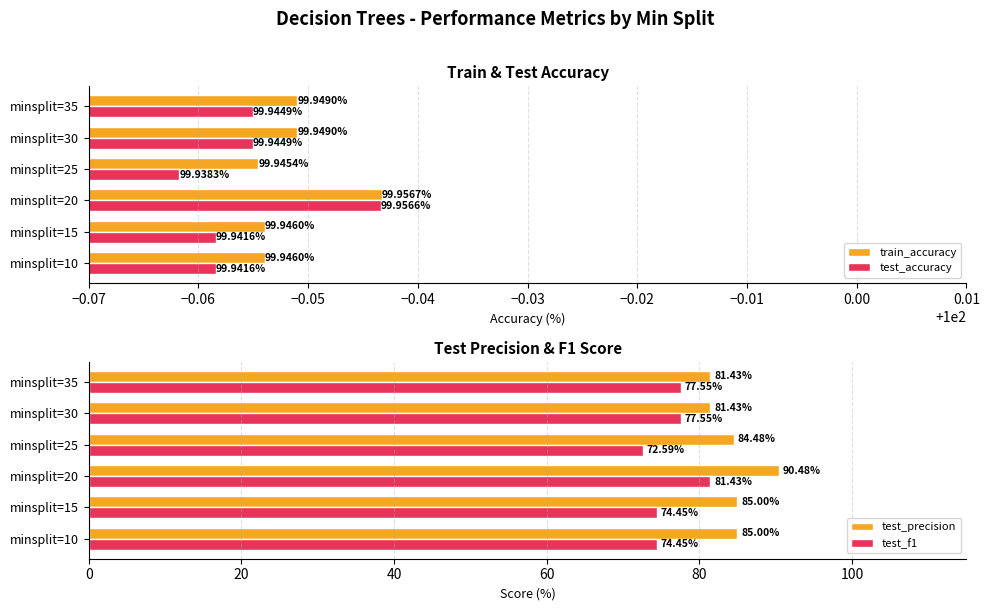

What is the sum of all test_f1 values?

458.0